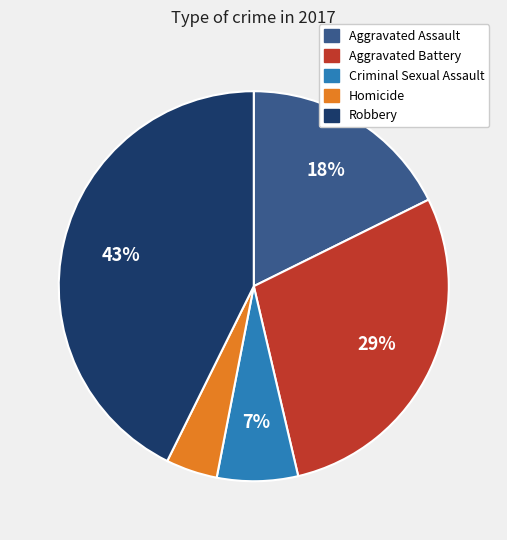

Is Homicide the majority of the pie?

No